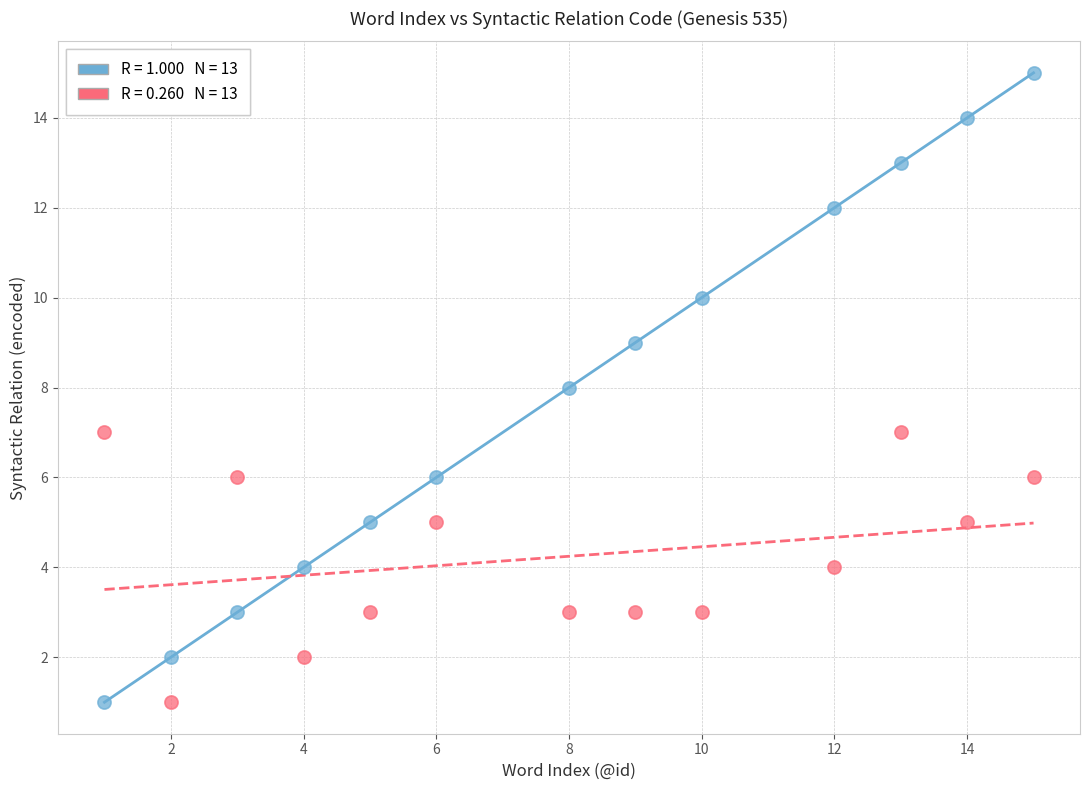

Across all data points, what is the range of Y values (max minus min)?

14